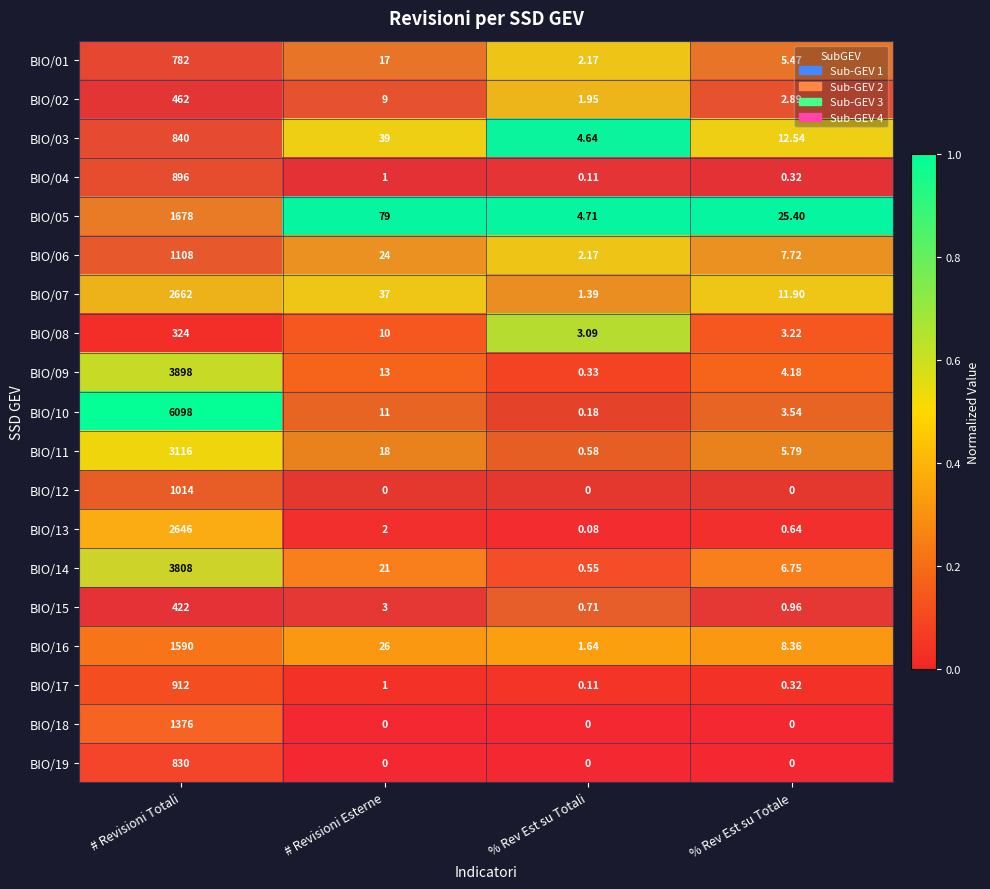

Rank the categories by BIO/15 value from lowest to highest.

% Rev Est su Totali, % Rev Est su Totale, # Revisioni Esterne, # Revisioni Totali